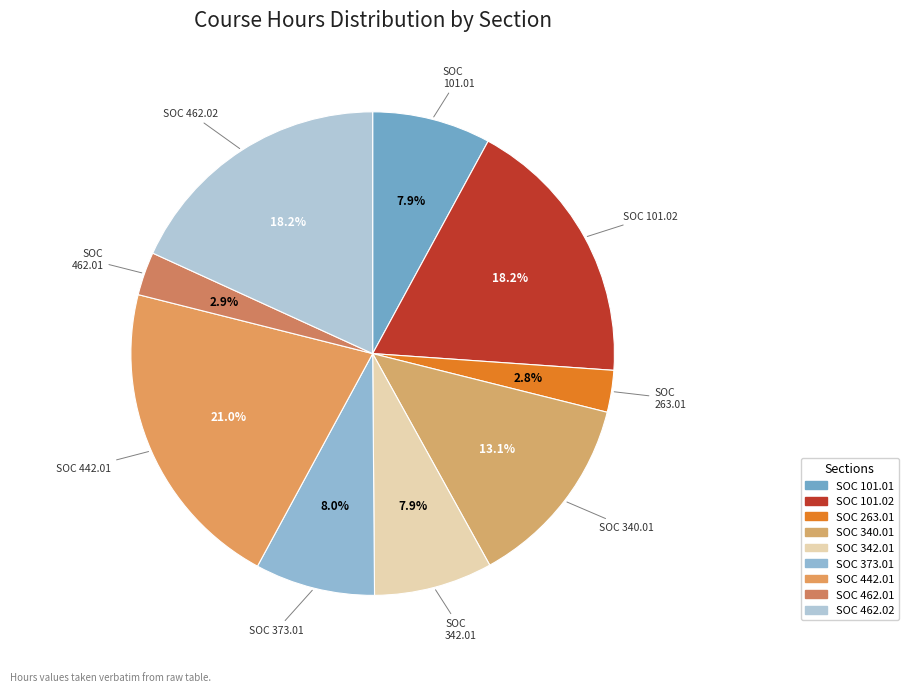

Count the number of slices in the pie.

9